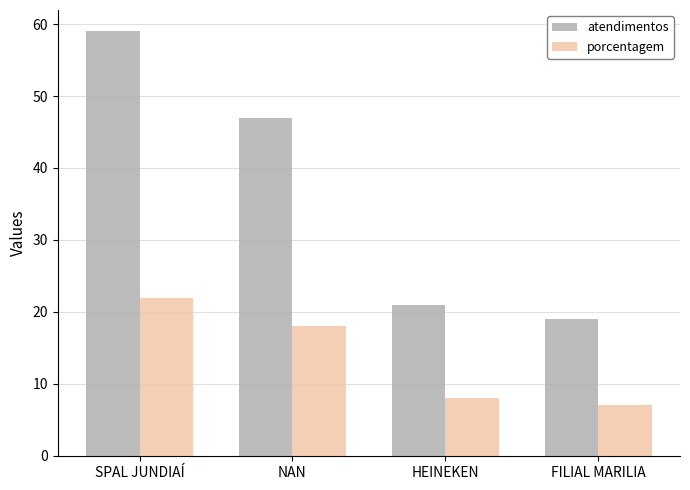

At NAN, list the series in order from largest to smallest.

atendimentos, porcentagem